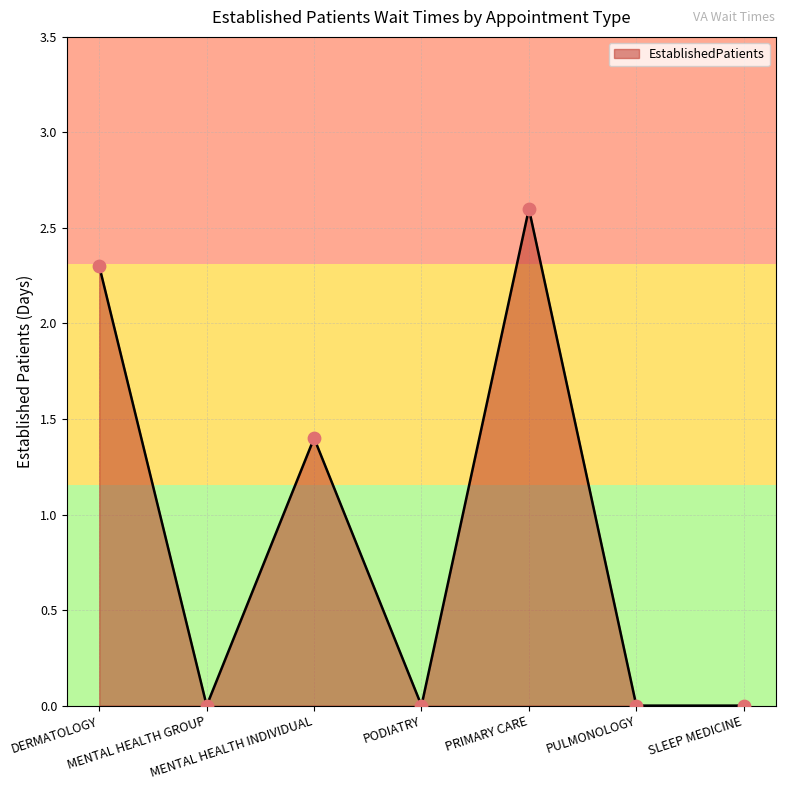

Between SLEEP MEDICINE and DERMATOLOGY, which is larger?

DERMATOLOGY